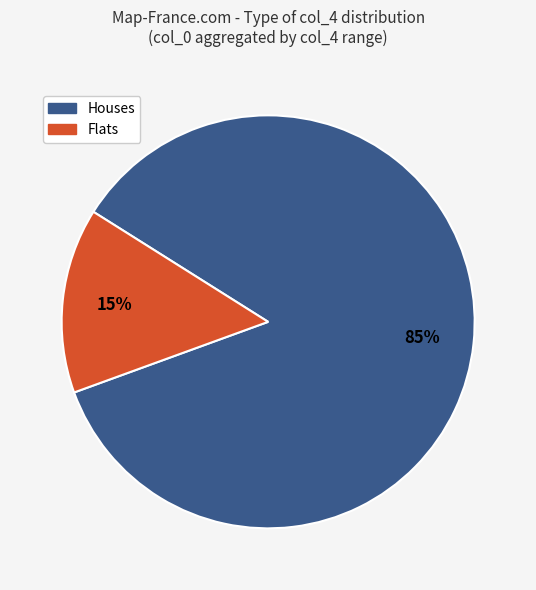

To the nearest percent, what is the average slice percentage?

50%